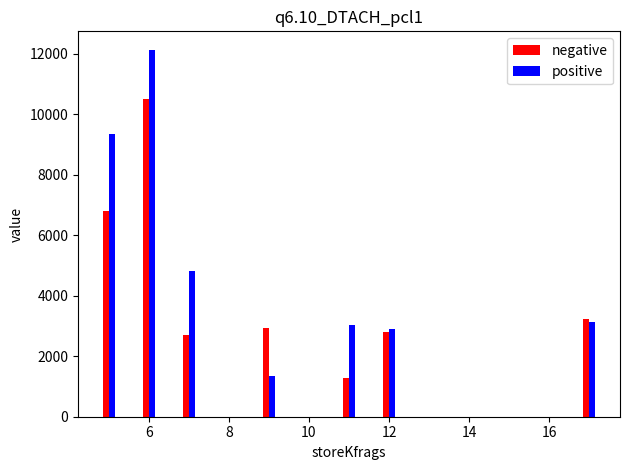

What is the difference between the maximum and second lowest values in the positive series?

9228